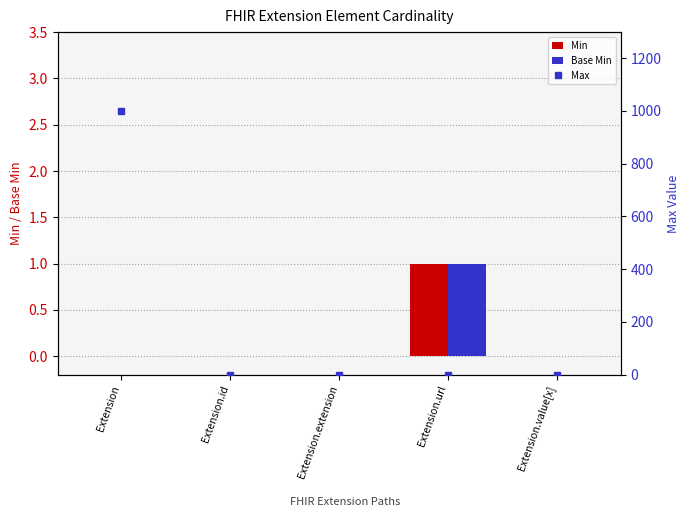

What are all the series names shown in the legend?

Min, Base Min, Max